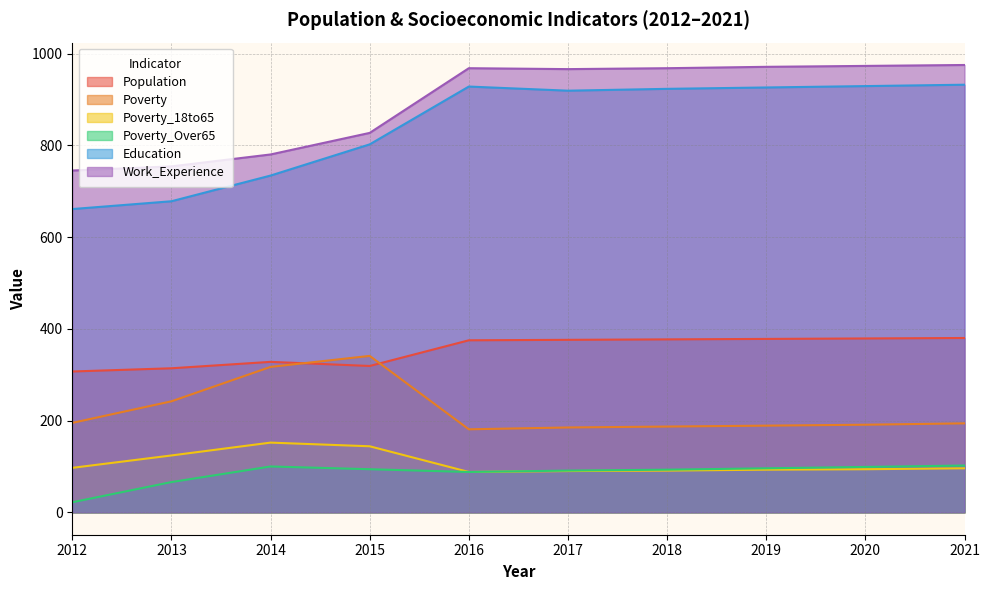

Is the value of Work_Experience at 2017 greater than the value of Education at 2017?

Yes